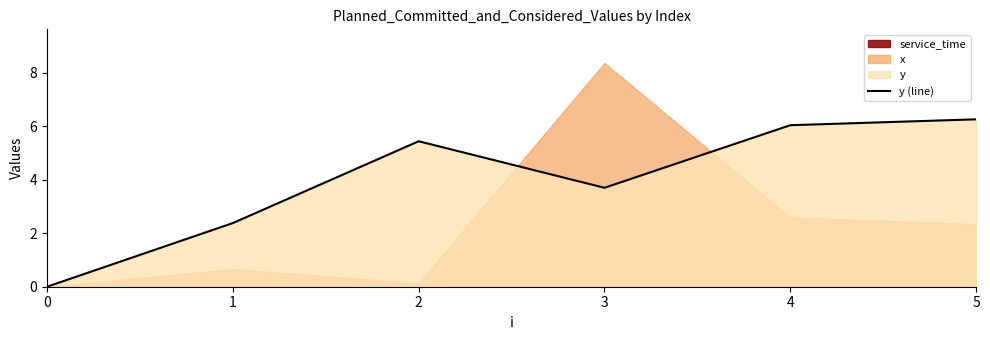

What is the sum of the values at 3 and 2?

9.1